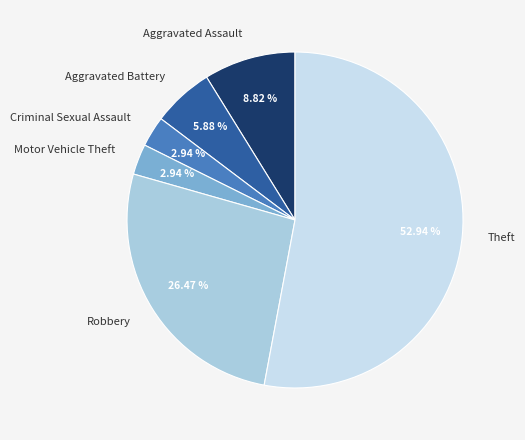

Is it true that Robbery is 18% of the pie?

False